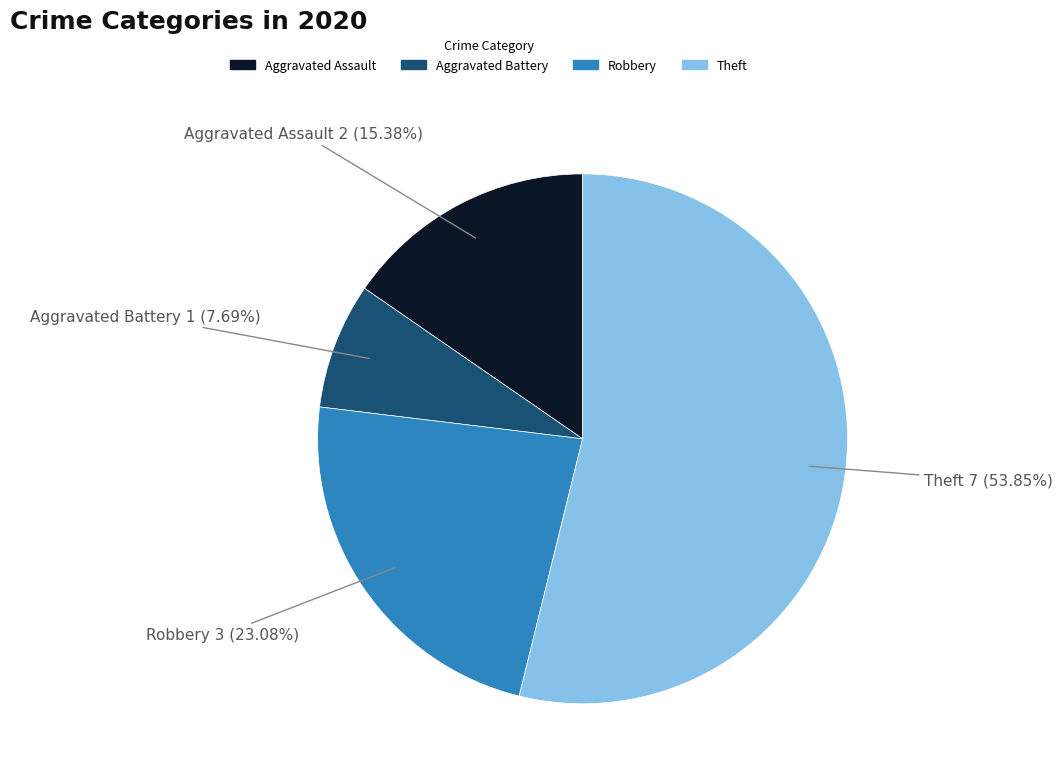

What is the smallest slice in the pie chart?

Aggravated Battery